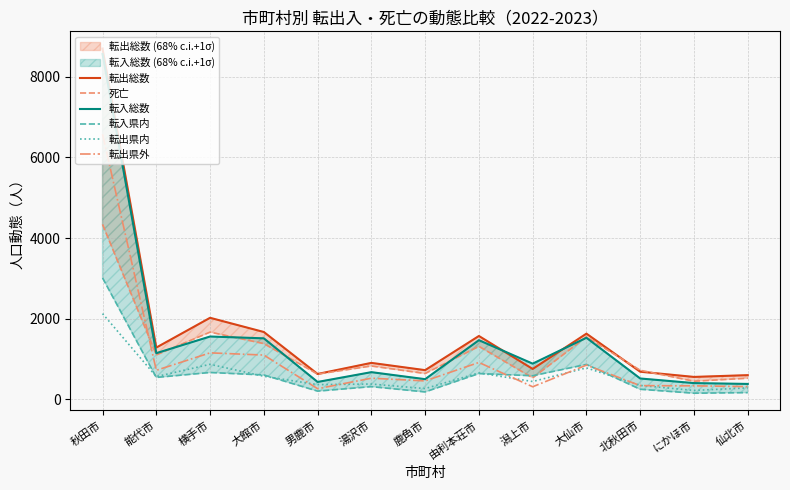

True or false: 転出県外 has a value of 1371 at 大仙市.

False